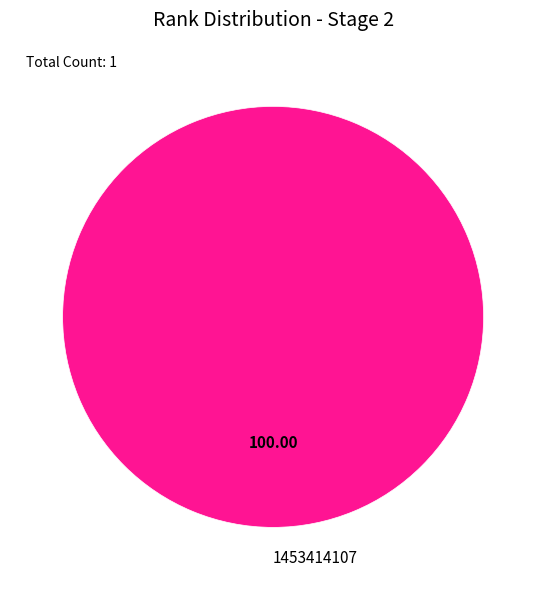

Count the number of slices in the pie.

1